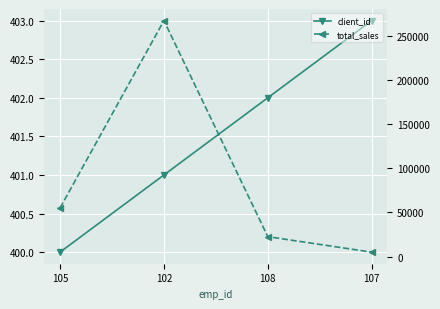

True or false: total_sales has more than 2 points higher than both neighbors.

False